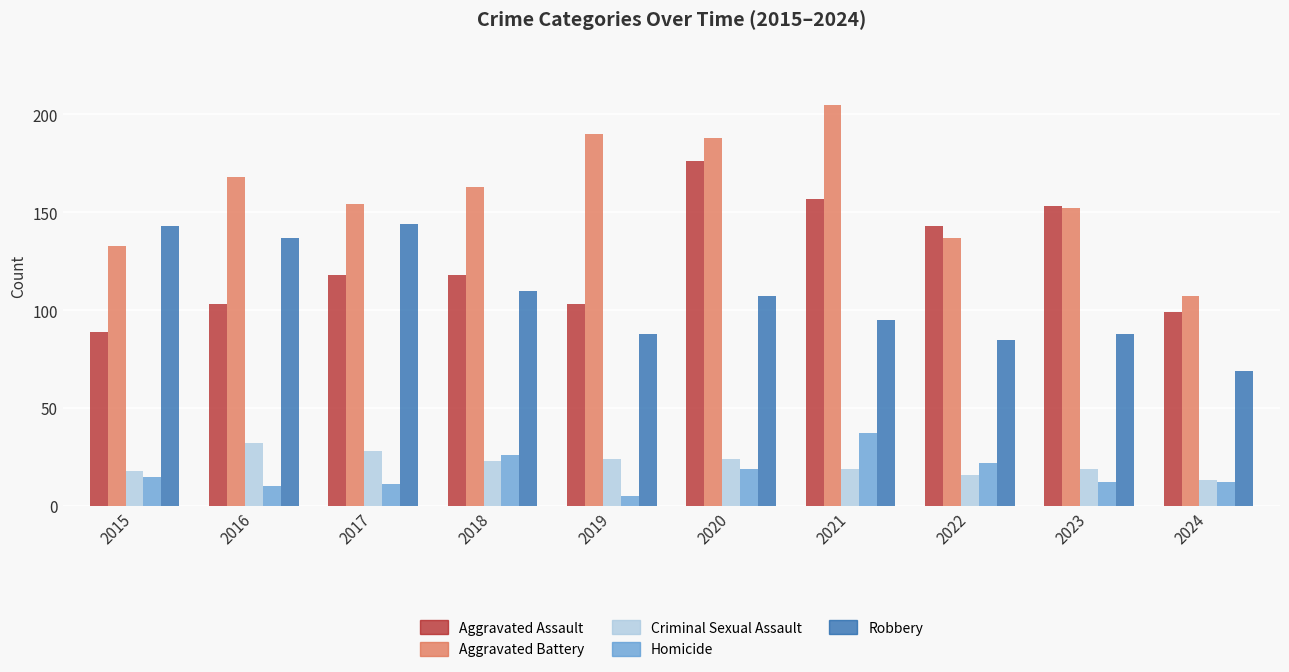

At how many categories does at least one series exceed 142?

9